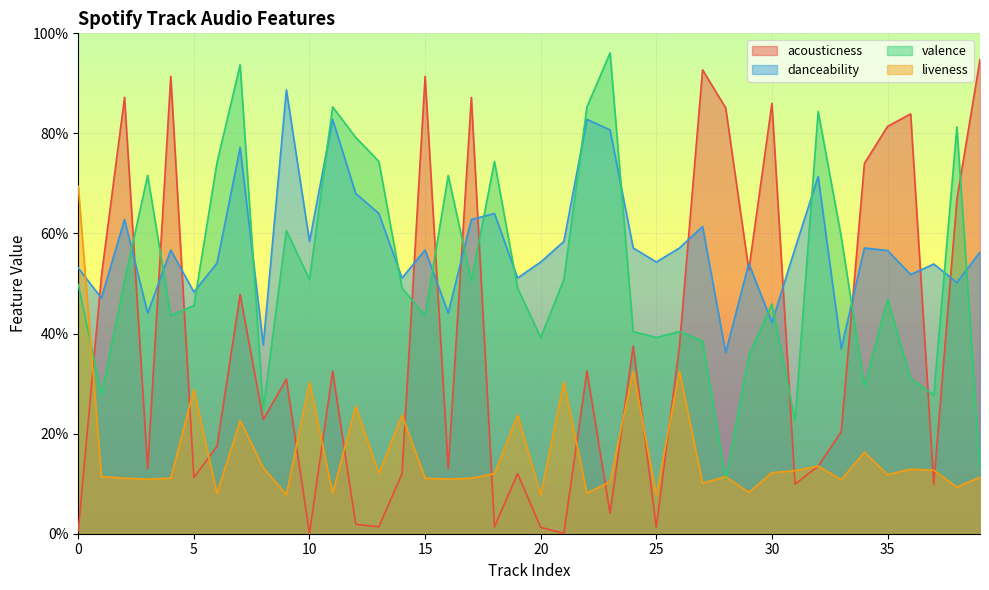

True or false: danceability has a value of 0.6 at 15.

True